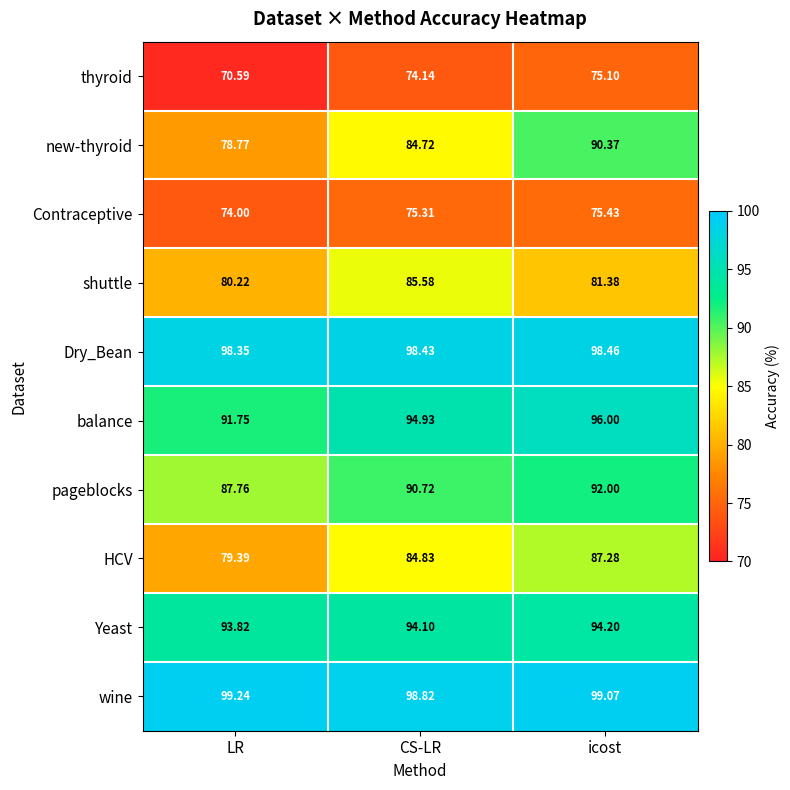

Which series has the largest range (max minus min)?

new-thyroid